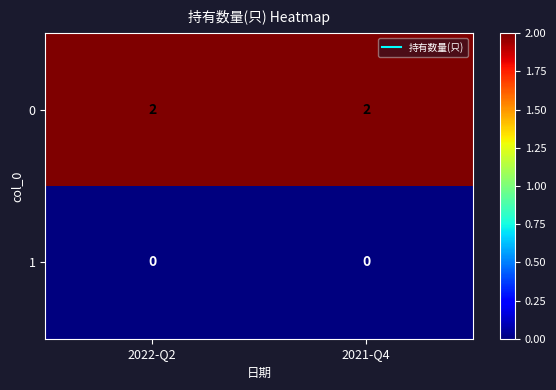

Which series has the largest total across all categories?

0